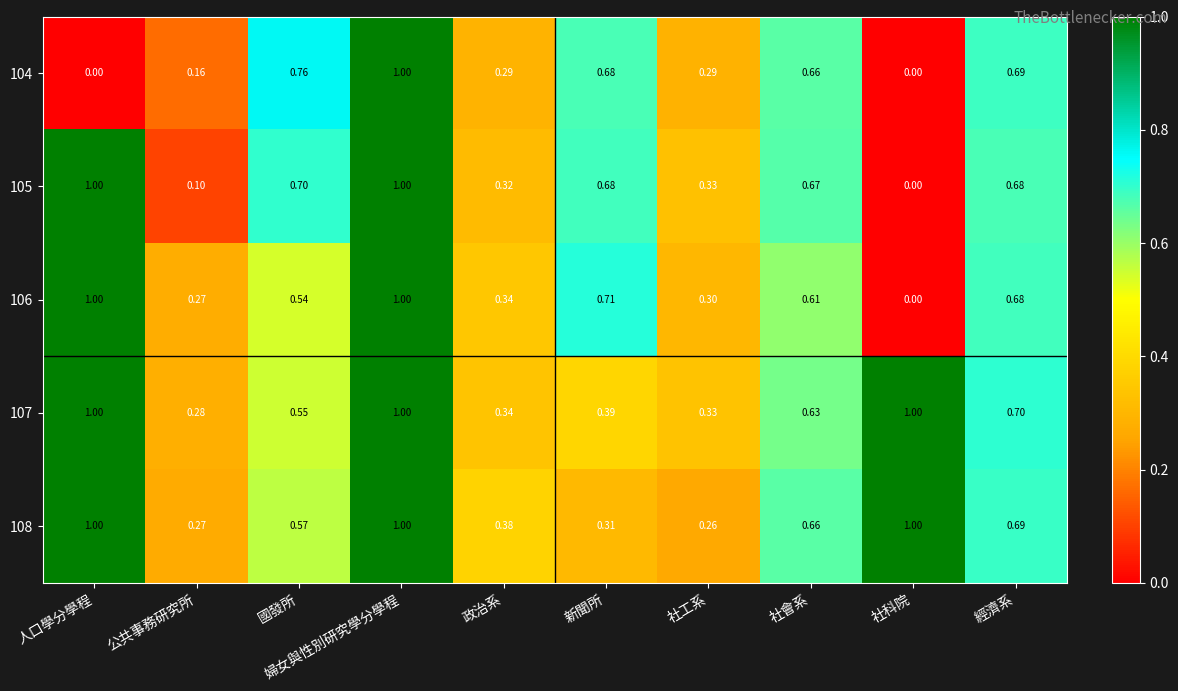

Which category has the highest value in the 104 series?

婦女與性別研究學分學程